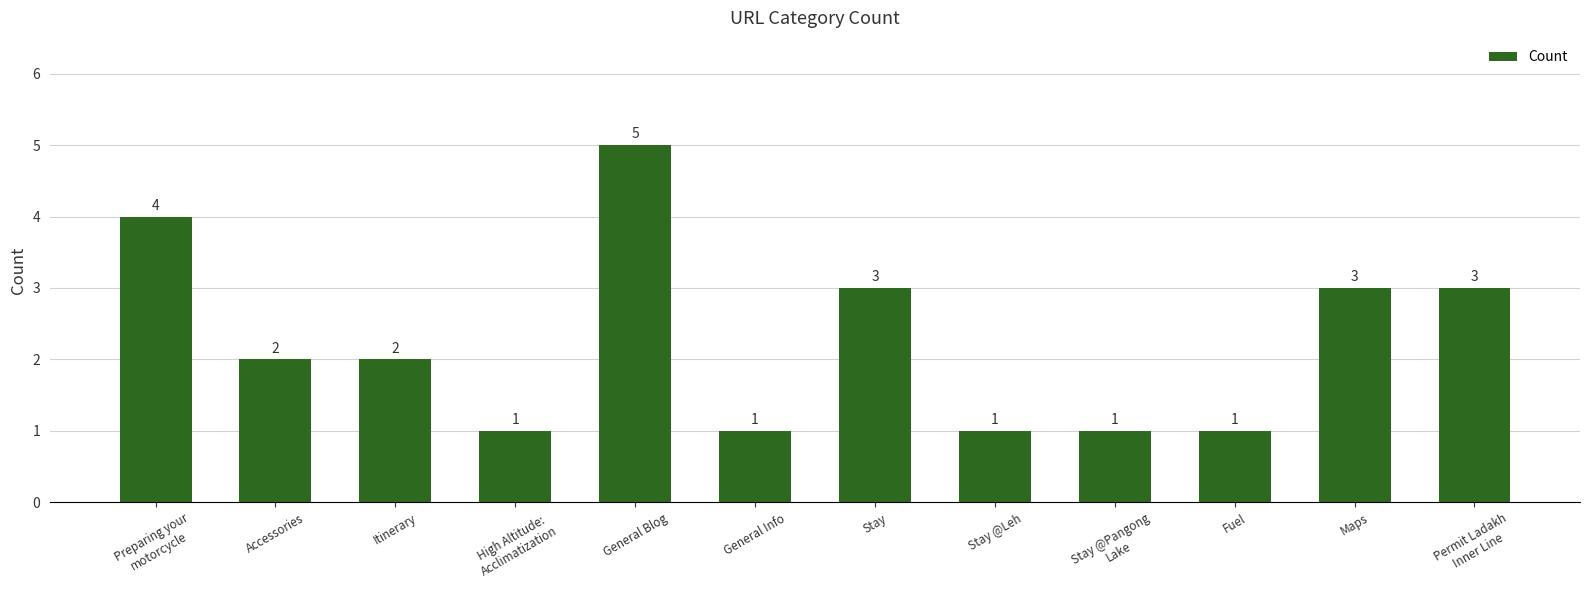

What is the maximum value shown in the chart?

5